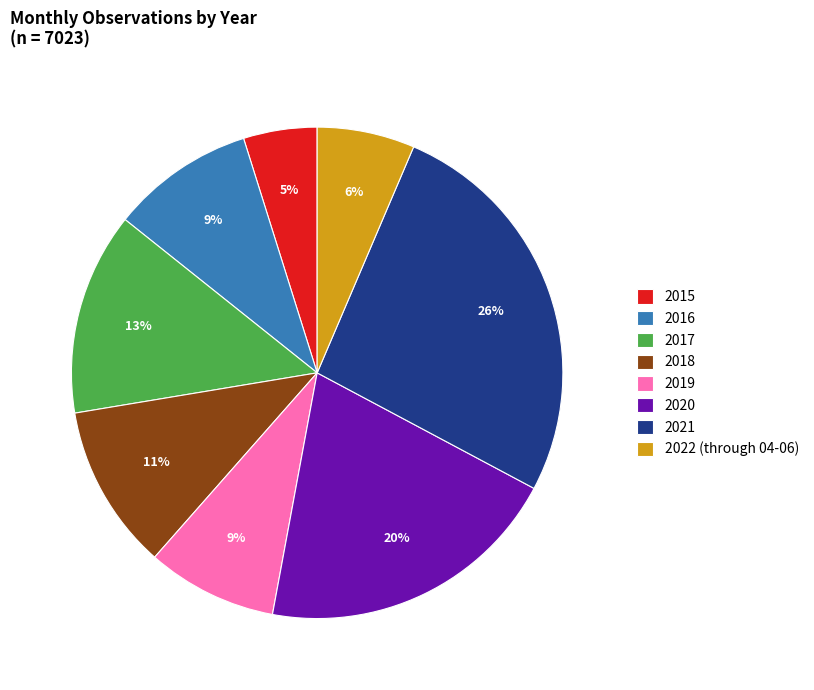

Which slice is the smallest?

2015